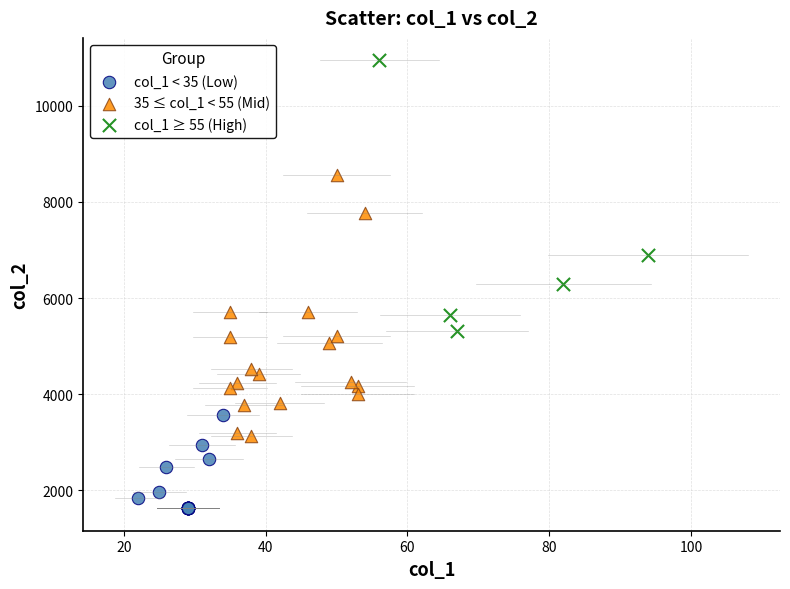

What are all the series names shown in the legend?

col_1 < 35 (Low), 35 ≤ col_1 < 55 (Mid), col_1 ≥ 55 (High)